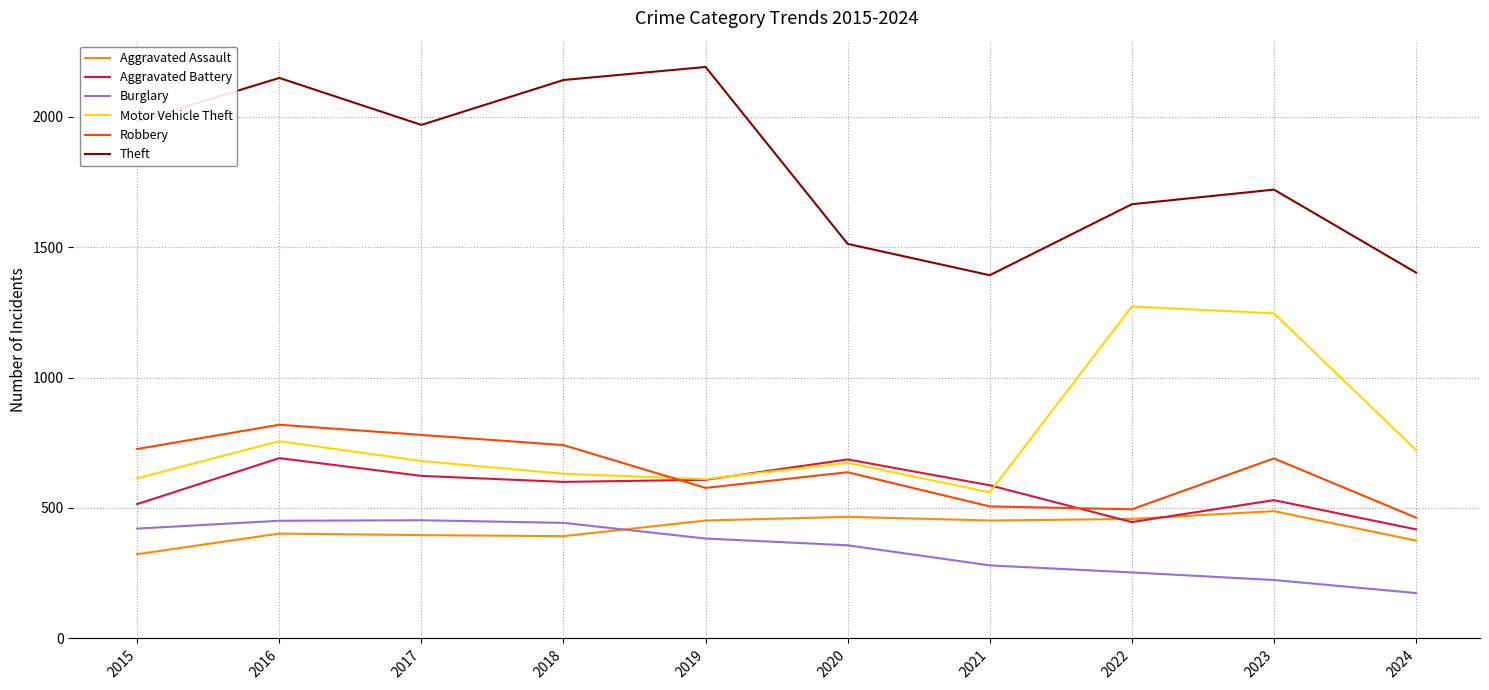

What is the spread (max minus min) of values at 2024?

1228